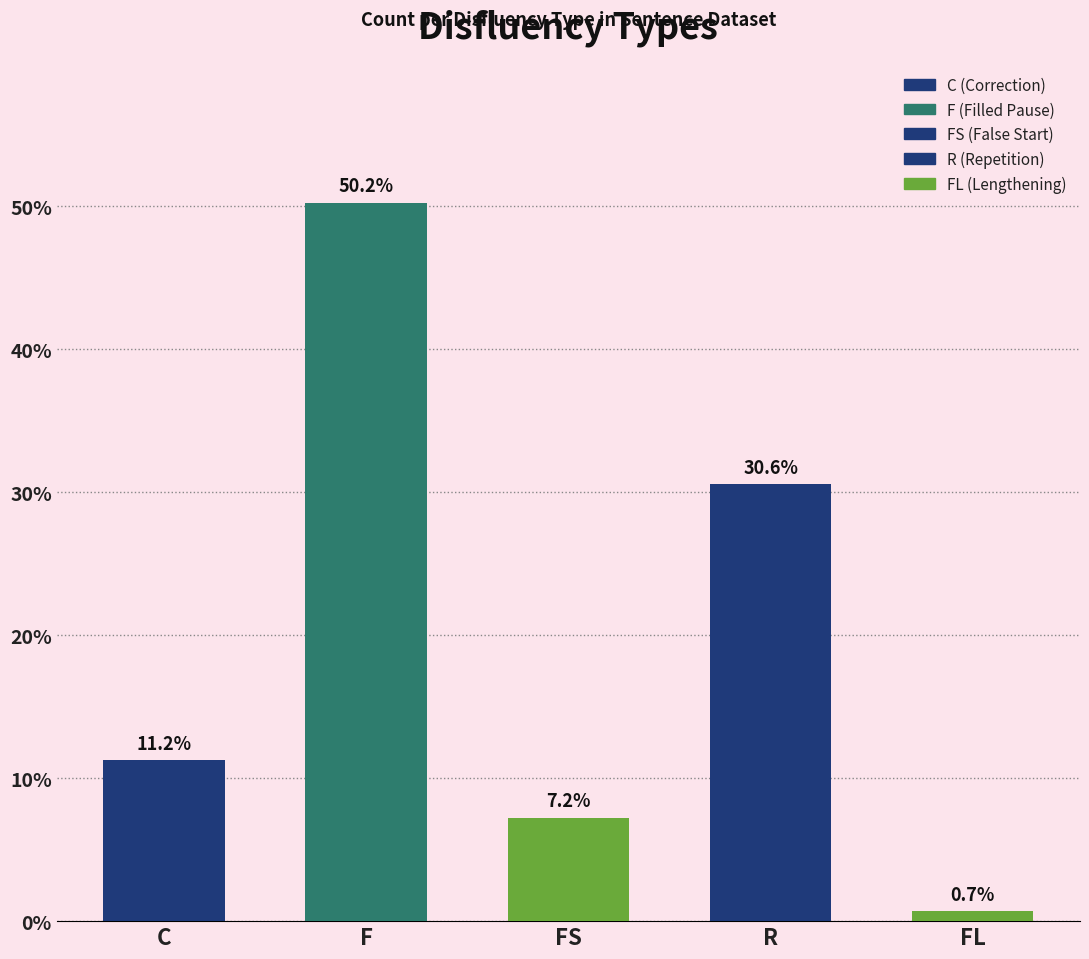

Which has a higher value, C or FL?

C